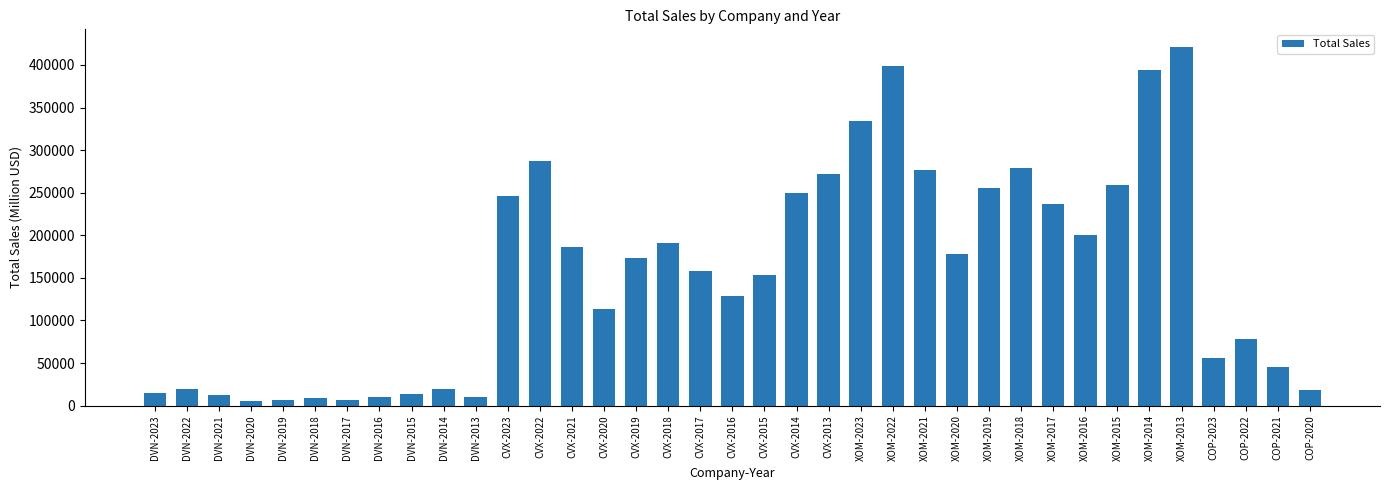

Where is the data nearest to the value 212832?

XOM-2016